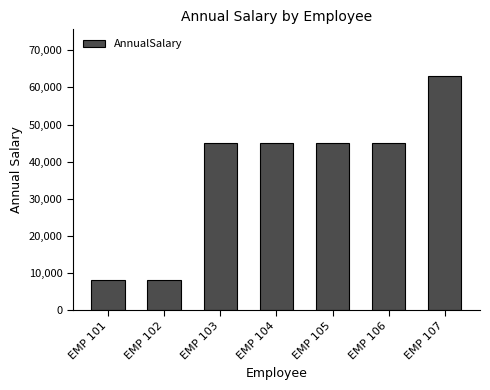

The chart shows a value of 11170.0 at EMP 101. True or false?

False